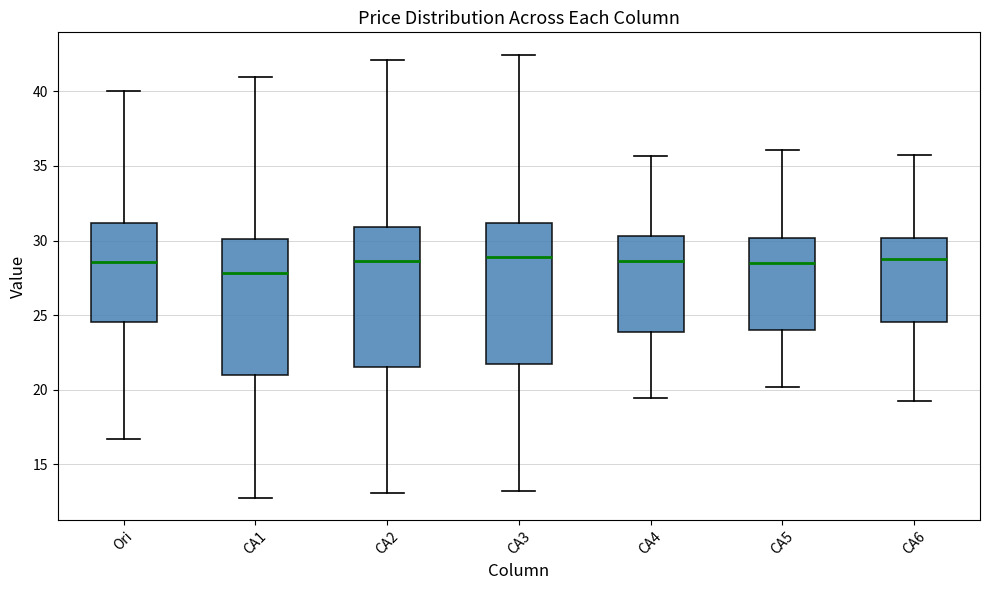

Reading left to right, read every box against the y-axis: the position of its median line, the range the box covers, and the ends of its whiskers. The values are not printed on the chart, so give them approximately, as read against the axis.

Ori: median 28.5, box 24.5 to 31.0, whiskers 16.5 to 40.0
CA1: median 28.0, box 21.0 to 30.0, whiskers 12.5 to 41.0
CA2: median 28.5, box 21.5 to 31.0, whiskers 13.0 to 42.0
CA3: median 29.0, box 21.5 to 31.0, whiskers 13.0 to 42.5
CA4: median 28.5, box 24.0 to 30.5, whiskers 19.5 to 35.5
CA5: median 28.5, box 24.0 to 30.0, whiskers 20.0 to 36.0
CA6: median 29.0, box 24.5 to 30.0, whiskers 19.5 to 35.5